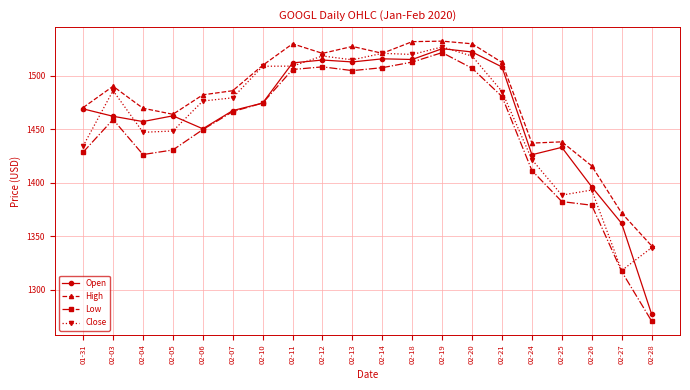

What are all the series names shown in the legend?

Open, High, Low, Close